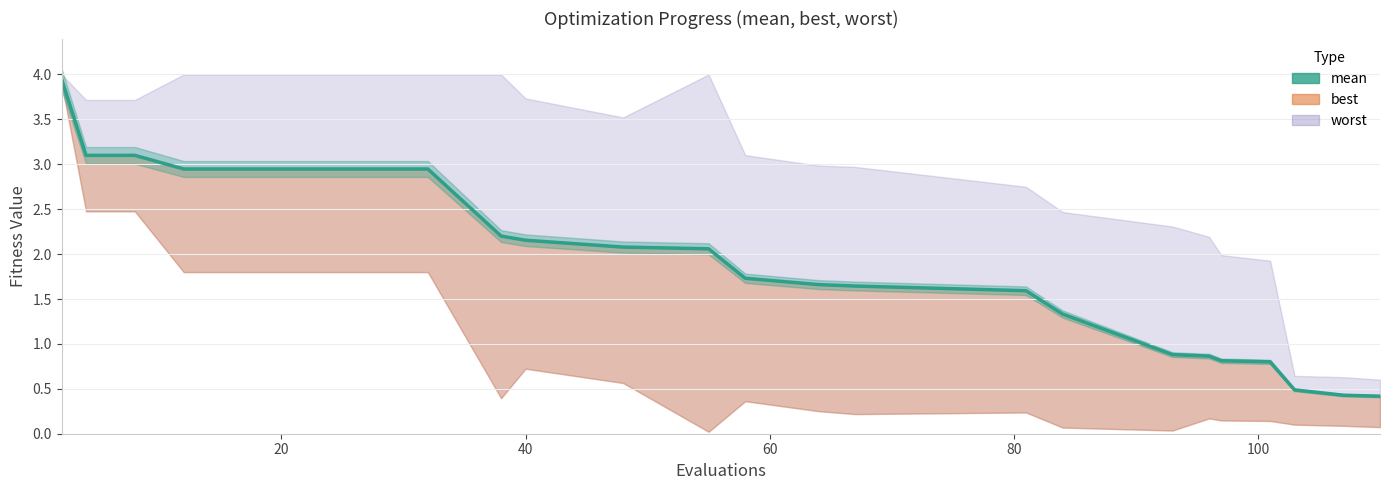

What is the smallest value displayed?

0.4